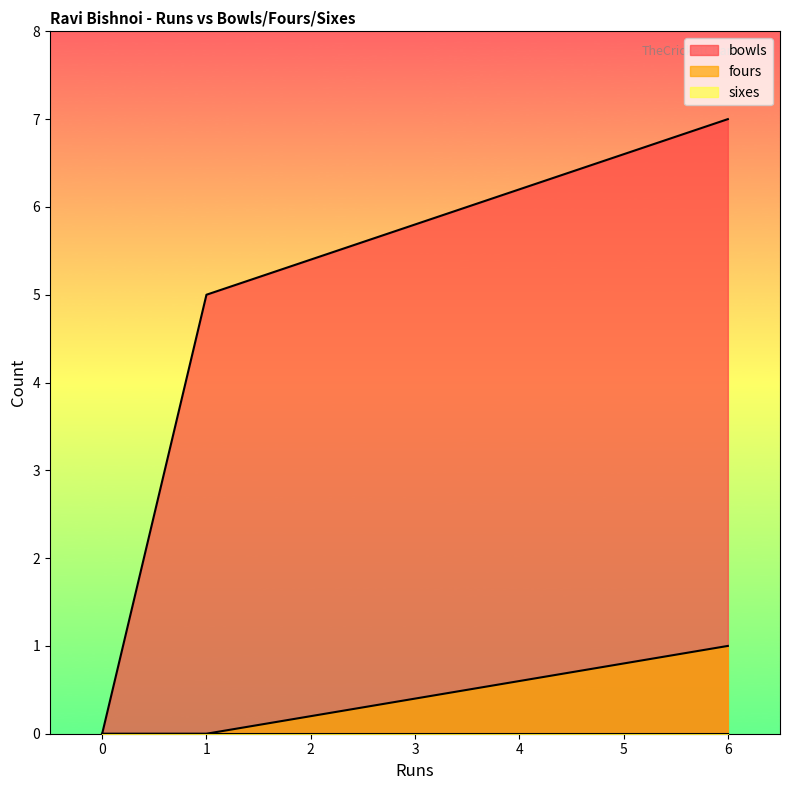

What are all the series names shown in the legend?

bowls, fours, sixes